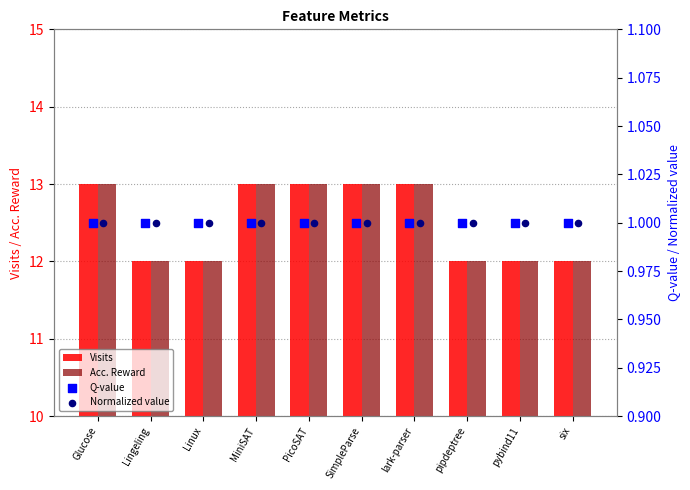

At how many categories does at least one series exceed 2?

10